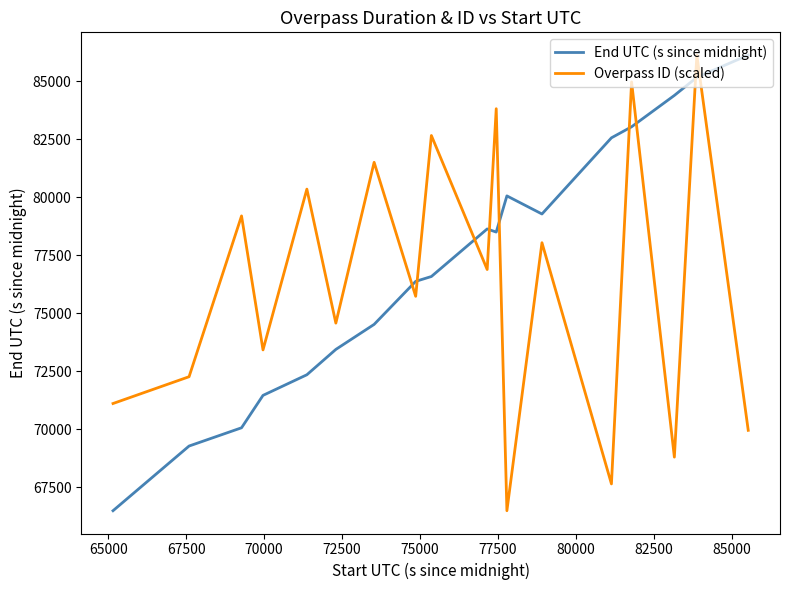

True or false: End UTC (s since midnight) and Overpass ID (scaled) cross at least once.

True